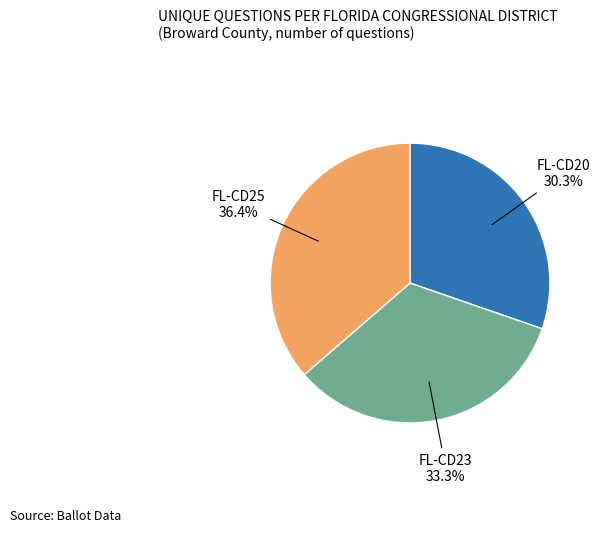

Is there a majority slice in this chart?

No